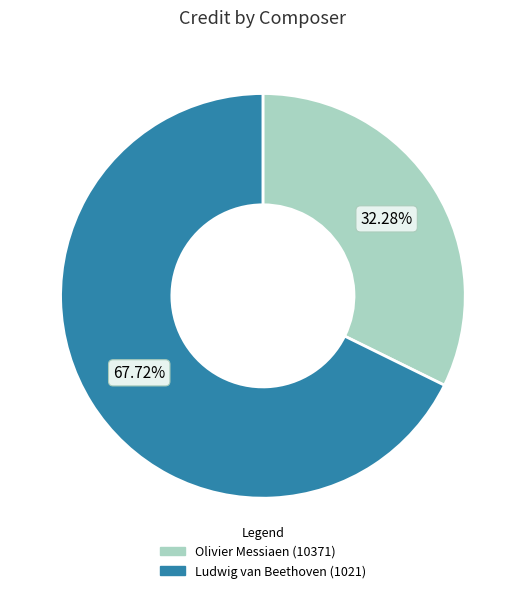

To the nearest percent, what percentage of the pie is Ludwig van Beethoven (1021)?

68%